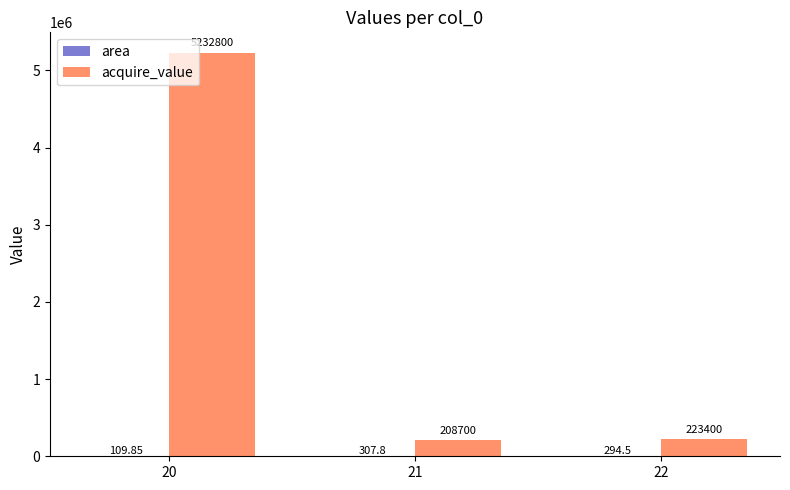

Which series has the largest total across all categories?

acquire_value